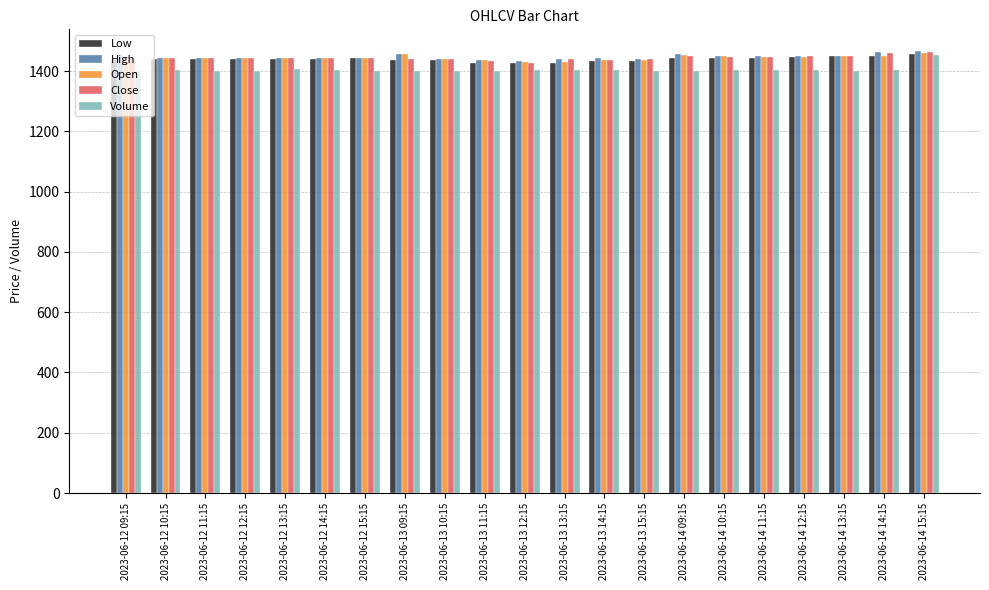

What is the total value across all series at 2023-06-12 13:15?

7176.9